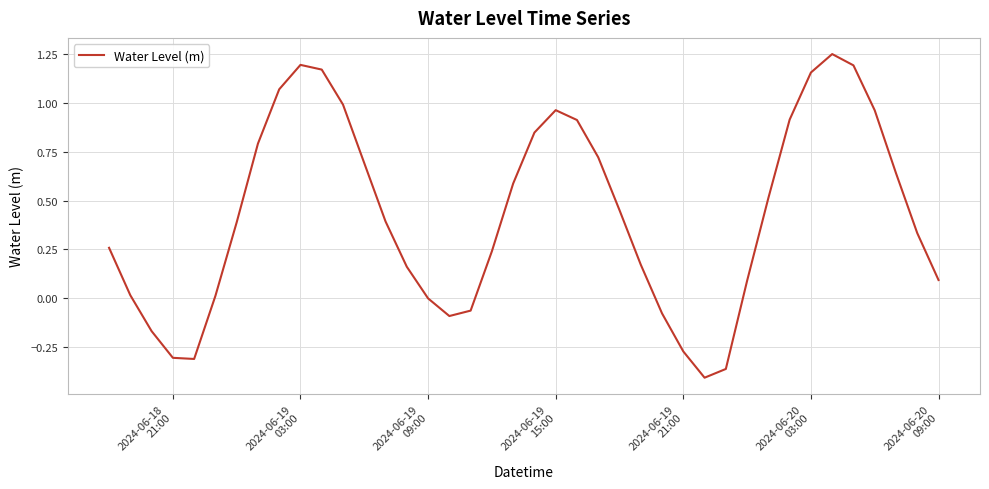

What is the average value?

0.4